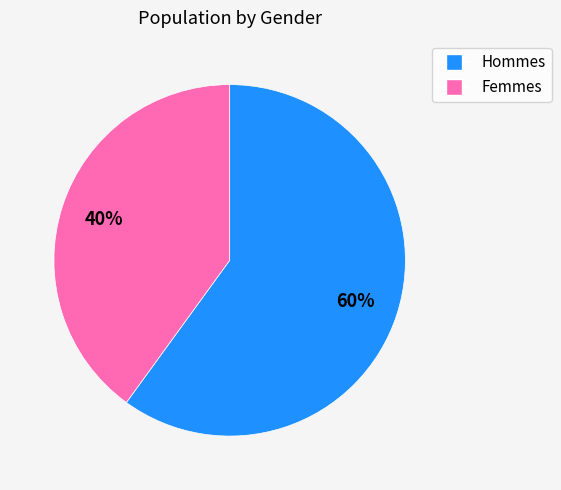

Is there a majority slice in this chart?

Yes